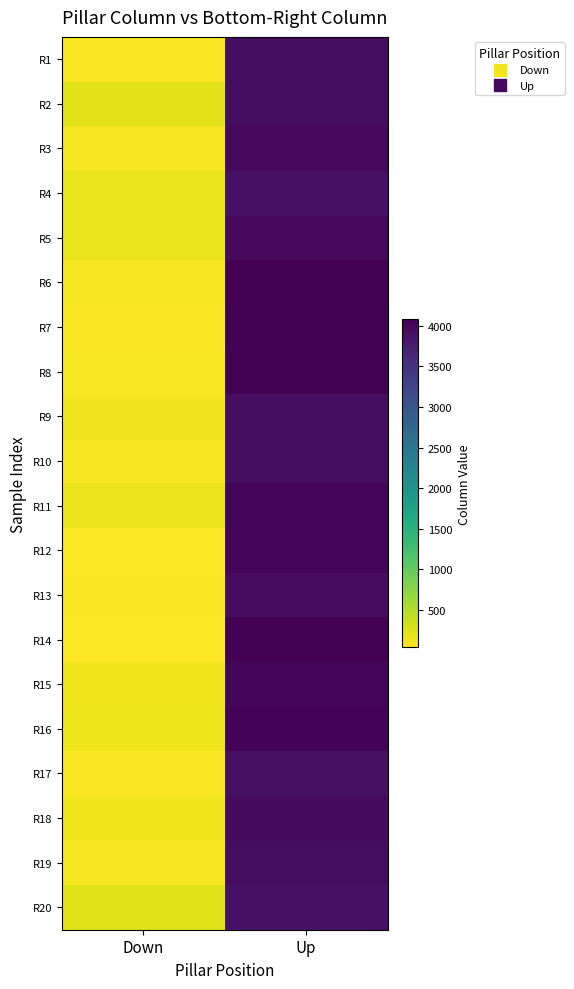

What is the spread (max minus min) of values at Up?

192